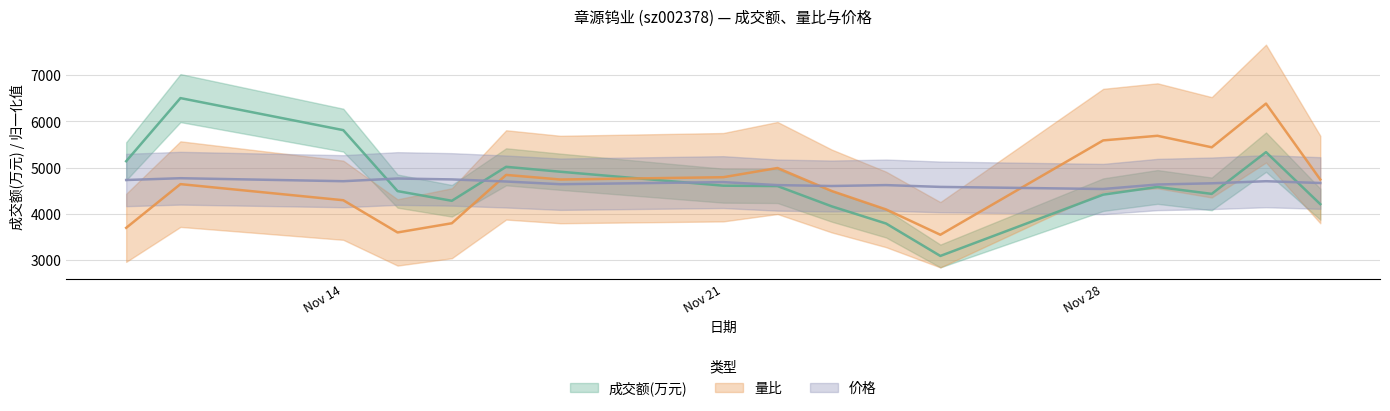

After their last crossing, which series has the higher values: 价格 or 成交额(万元)?

价格